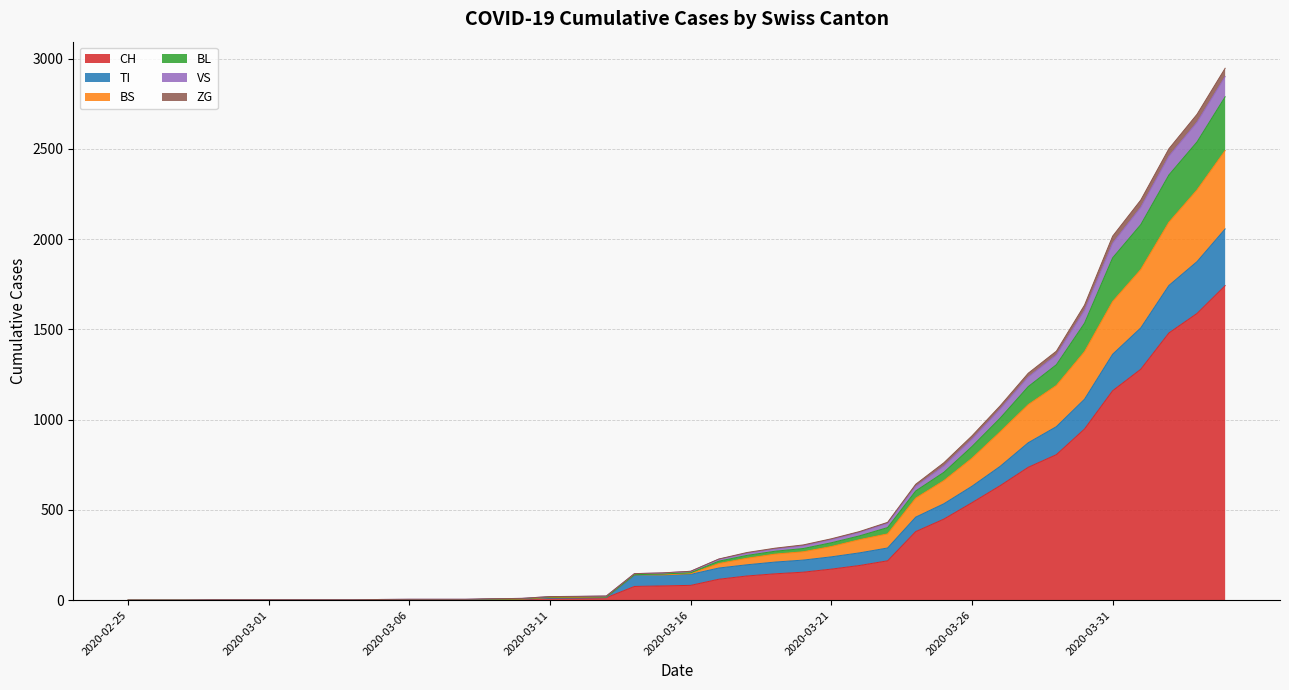

Which series changed the most between 2020-02-27 and 2020-03-12?

BL